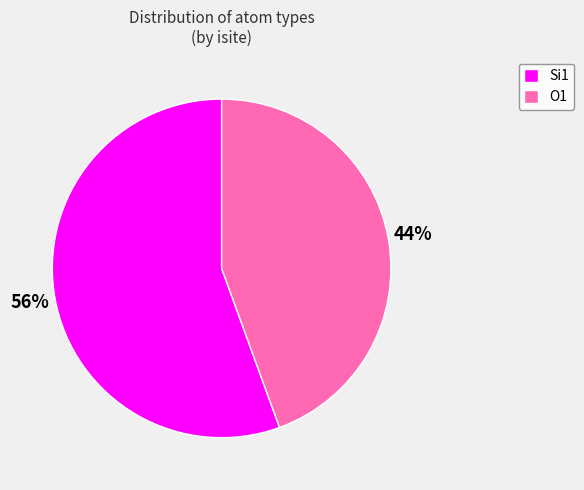

Combined, do Si1 and O1 account for over 50%?

Yes